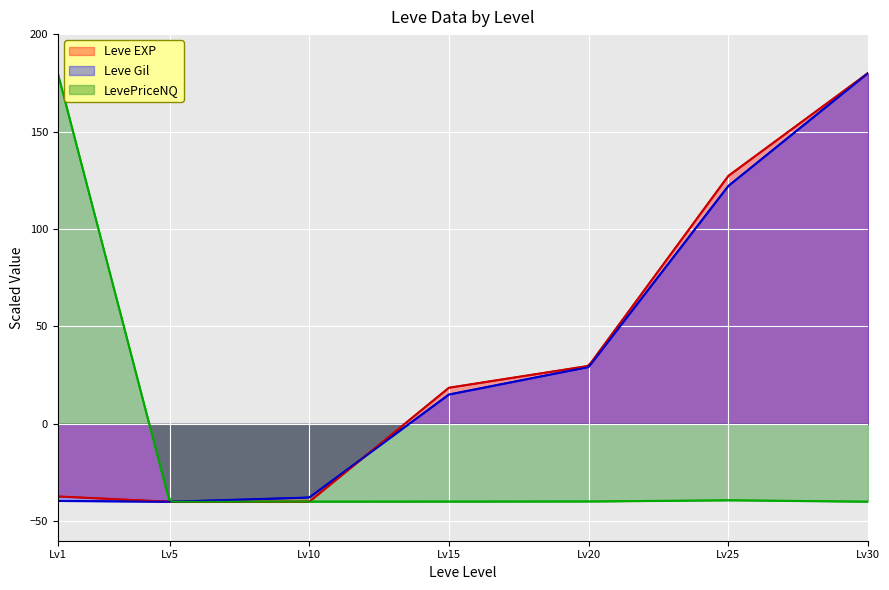

Does the chart display data point markers on the line(s)?

No